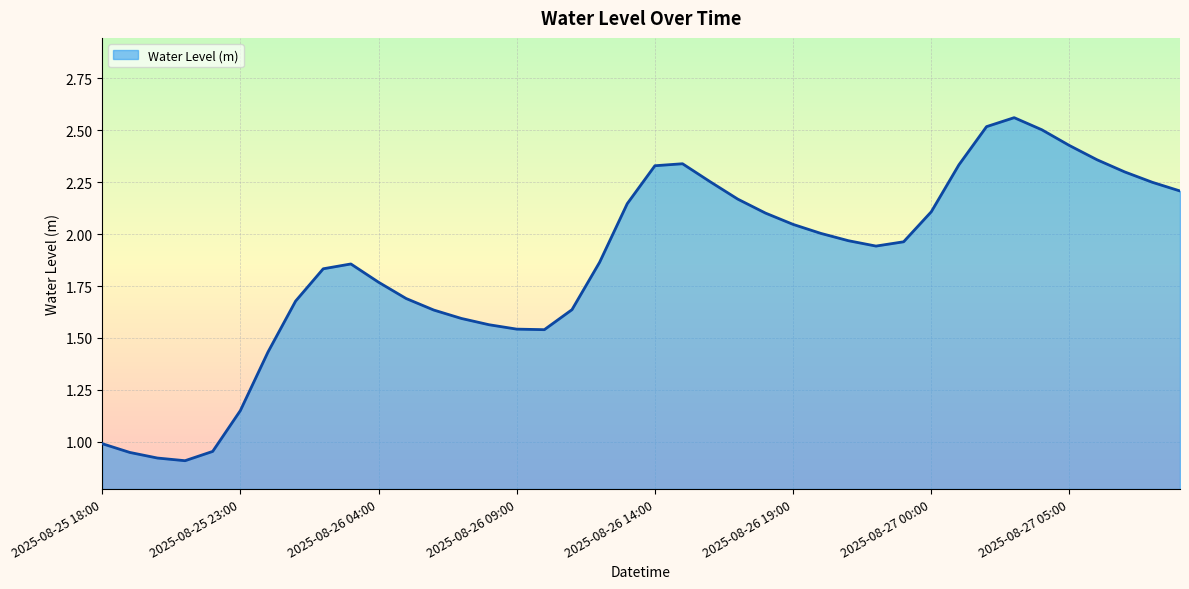

At which label does the data first exceed 1?

2025-08-25 23:00